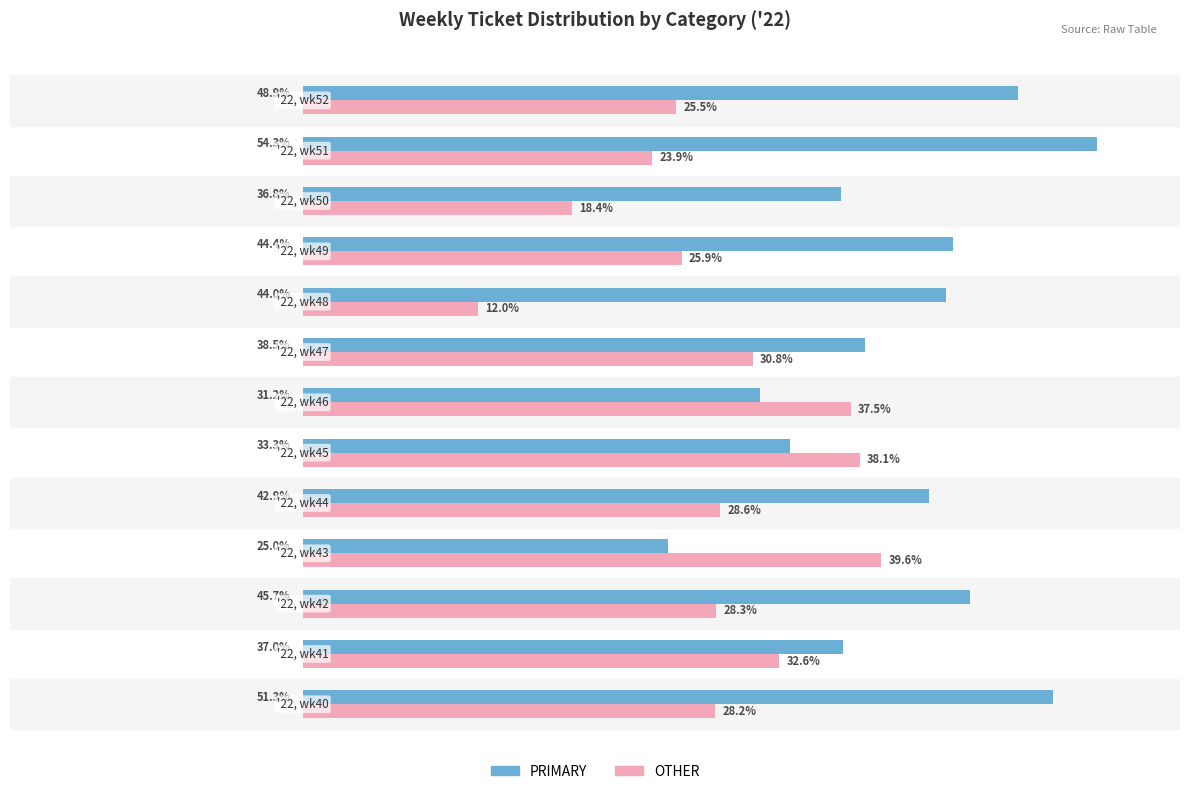

Rank the series by their average value, from lowest to highest.

OTHER, PRIMARY